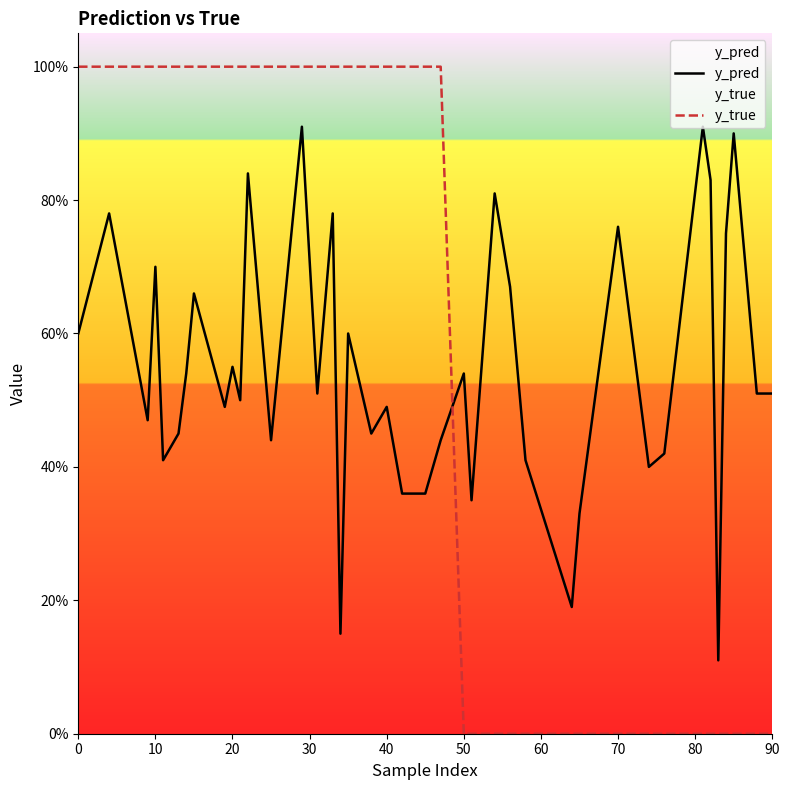

What are all the series names shown in the legend?

y_pred, y_true